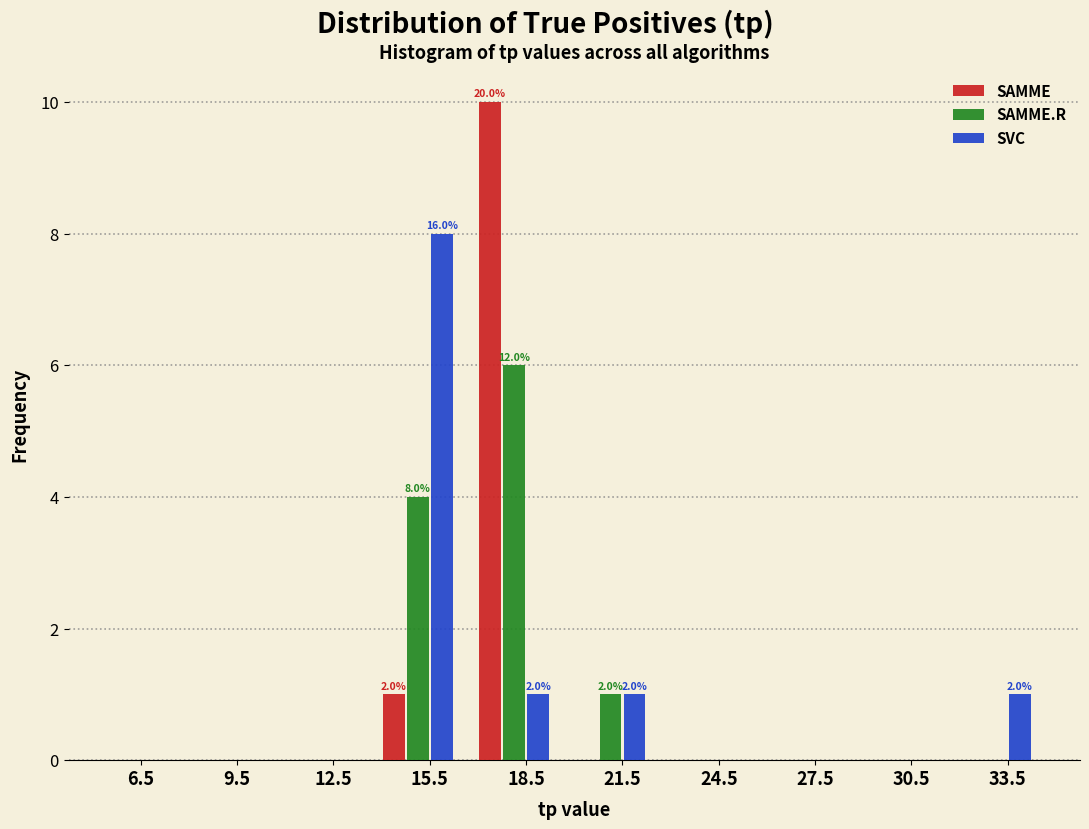

Reading left to right, extract all data points from this chart.

SAMME: 6.5=0	9.5=0	12.5=0	15.5=1	18.5=10	21.5=0	24.5=0	27.5=0	30.5=0	33.5=0
SAMME.R: 6.5=0	9.5=0	12.5=0	15.5=4	18.5=6	21.5=1	24.5=0	27.5=0	30.5=0	33.5=0
SVC: 6.5=0	9.5=0	12.5=0	15.5=8	18.5=1	21.5=1	24.5=0	27.5=0	30.5=0	33.5=1